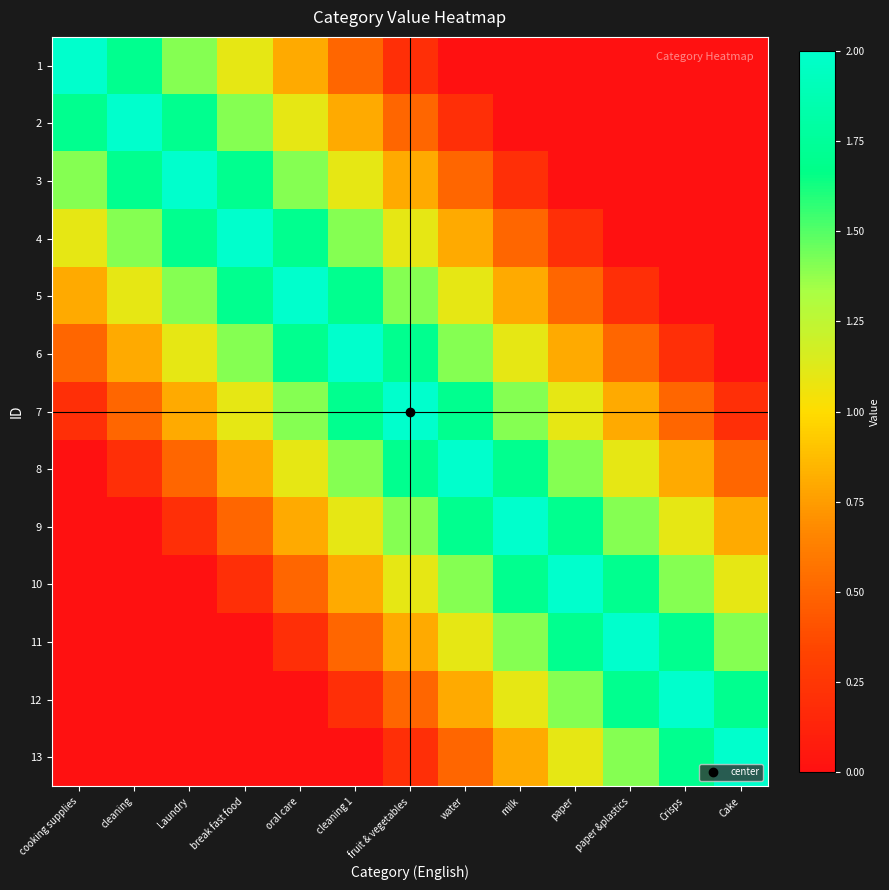

How many series are shown in this chart?

13